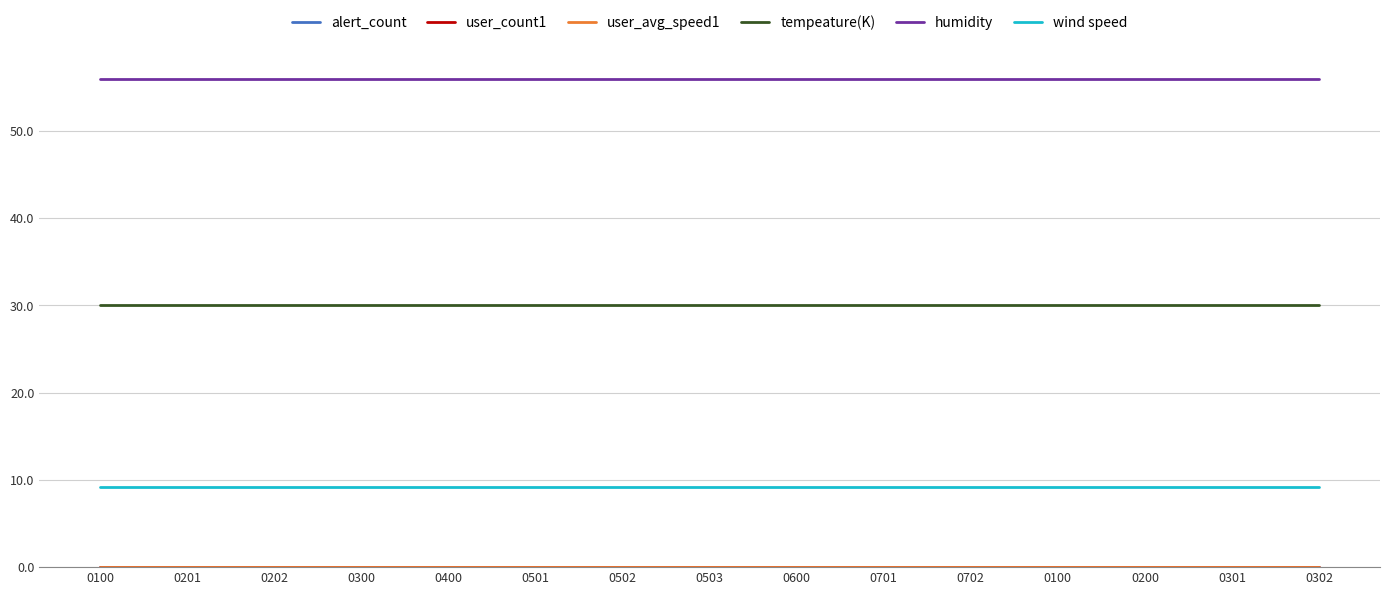

Reading left to right, what are all the values shown in this chart?

alert_count: 0100=0.0	0201=0.0	0202=0.0	0300=0.0	0400=0.0	0501=0.0	0502=0.0	0503=0.0	0600=0.0	0701=0.0	0702=0.0	0100=0.0	0200=0.0	0301=0.0	0302=0.0
user_count1: 0100=0.0	0201=0.0	0202=0.0	0300=0.0	0400=0.0	0501=0.0	0502=0.0	0503=0.0	0600=0.0	0701=0.0	0702=0.0	0100=0.0	0200=0.0	0301=0.0	0302=0.0
user_avg_speed1: 0100=0.0	0201=0.0	0202=0.0	0300=0.0	0400=0.0	0501=0.0	0502=0.0	0503=0.0	0600=0.0	0701=0.0	0702=0.0	0100=0.0	0200=0.0	0301=0.0	0302=0.0
tempeature(K): 0100=30.0	0201=30.0	0202=30.0	0300=30.0	0400=30.0	0501=30.0	0502=30.0	0503=30.0	0600=30.0	0701=30.0	0702=30.0	0100=30.0	0200=30.0	0301=30.0	0302=30.0
humidity: 0100=56.0	0201=56.0	0202=56.0	0300=56.0	0400=56.0	0501=56.0	0502=56.0	0503=56.0	0600=56.0	0701=56.0	0702=56.0	0100=56.0	0200=56.0	0301=56.0	0302=56.0
wind speed: 0100=9.2	0201=9.2	0202=9.2	0300=9.2	0400=9.2	0501=9.2	0502=9.2	0503=9.2	0600=9.2	0701=9.2	0702=9.2	0100=9.2	0200=9.2	0301=9.2	0302=9.2